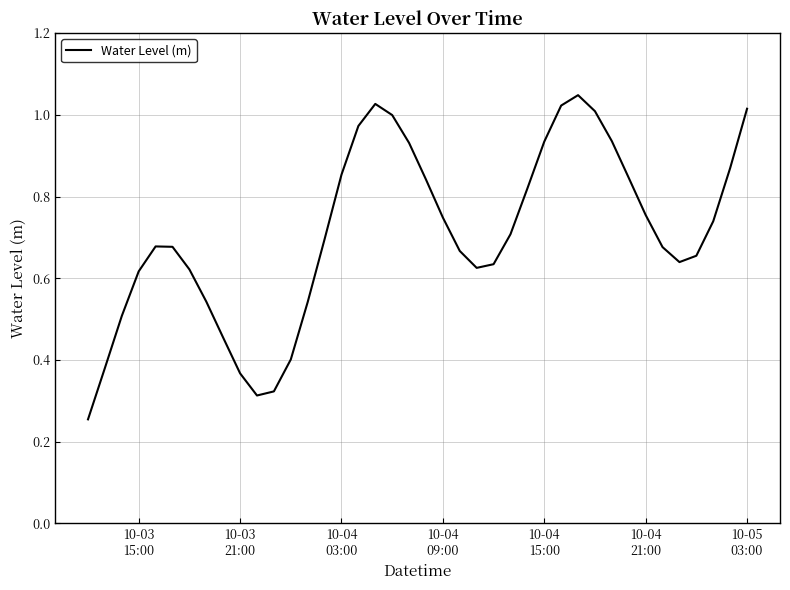

How many interior local valleys (lower than both neighbors) does the data have?

3